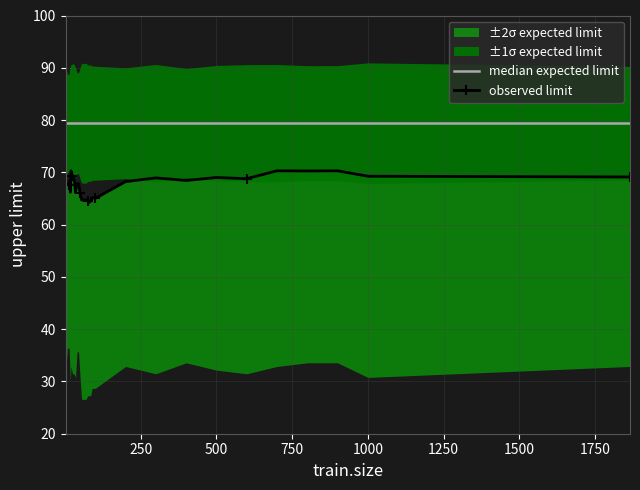

Reading left to right, extract all data points from this chart.

median expected limit: 79.4	79.4	79.4	79.4	79.4	79.4	79.4	79.4	79.4	79.4	79.4	79.4	79.4	79.4	79.4	79.4	79.4	79.4	79.4	79.4	79.4	79.4	79.4	79.4	79.4	79.4	79.4	79.4	79.4	79.4	79.4	79.4	79.4	79.4	79.4	79.4
observed limit: 67.8	67.8	67.6	67.7	67.7	67.7	67.7	68.4	66.2	70.3	69.2	69.2	66.1	67.8	67.8	66.1	64.7	64.7	64.7	64.7	64.5	64.3	64.5	65.1	65.1	65.0	68.2	68.9	68.4	69.0	68.8	70.3	70.3	70.3	69.3	69.1